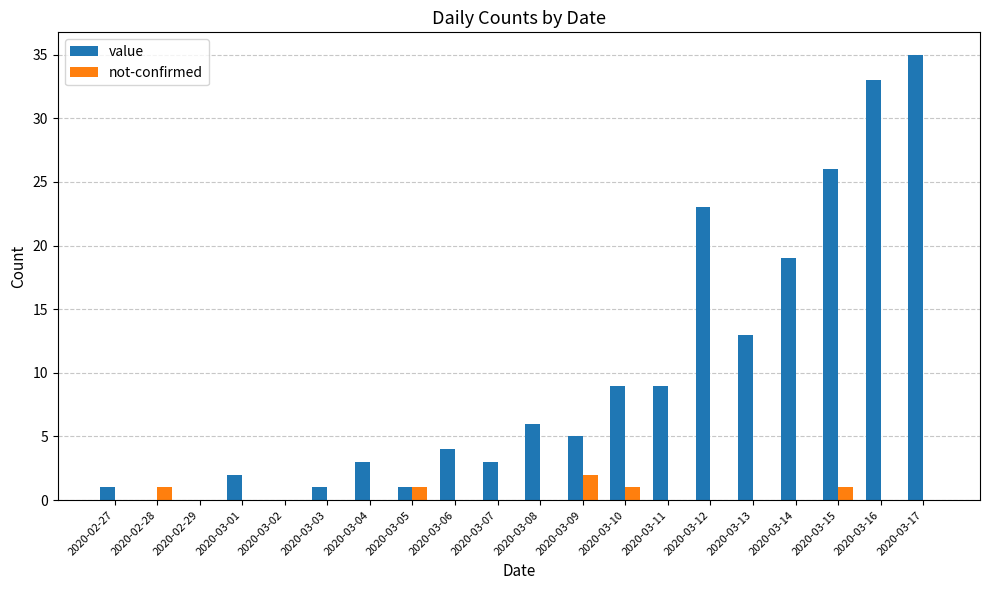

Between 2020-03-02 and 2020-03-04, which series saw the biggest shift?

value